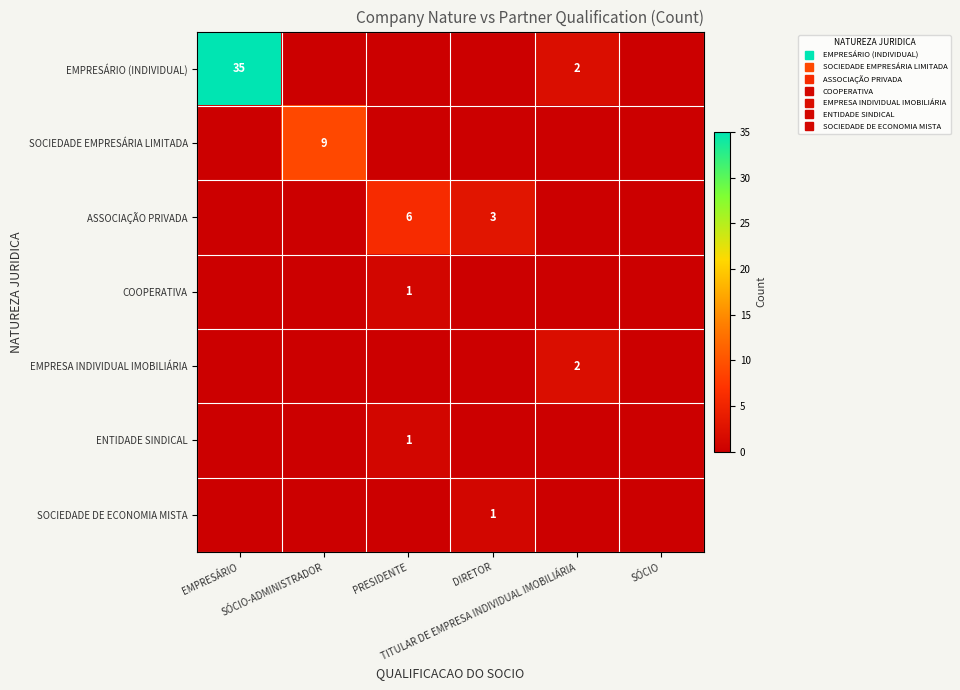

At which label does SOCIEDADE DE ECONOMIA MISTA reach its peak?

DIRETOR